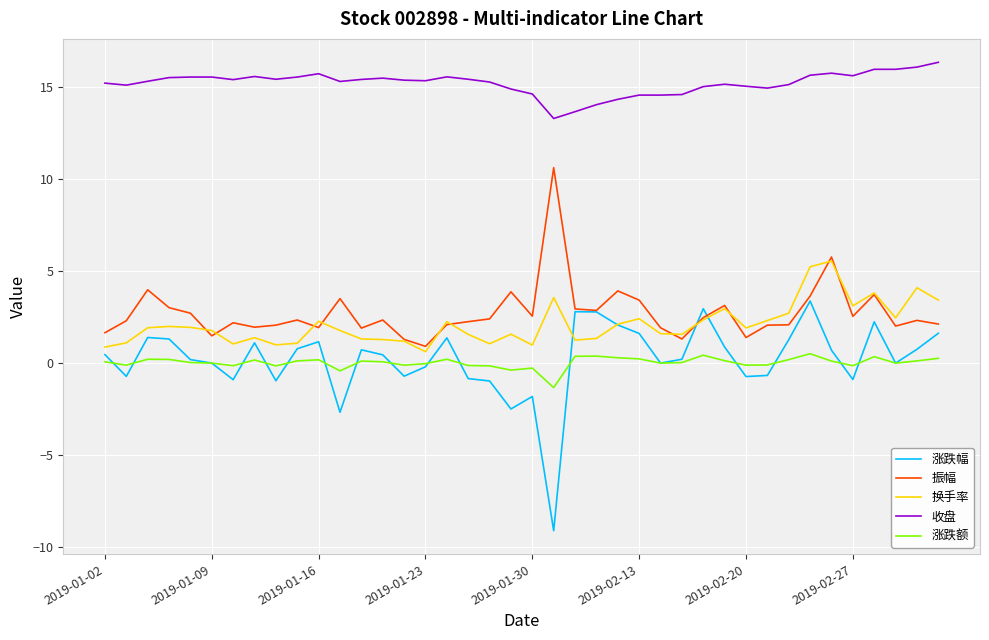

Which series has the widest spread of values?

涨跌幅